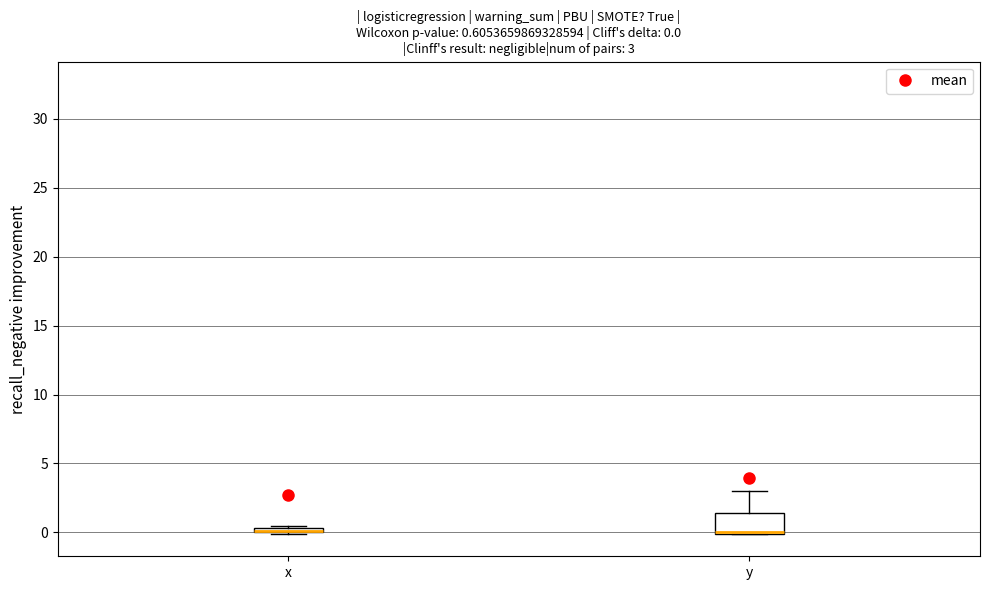

Comparing the boxes themselves (not the whiskers), which one is the tallest?

y